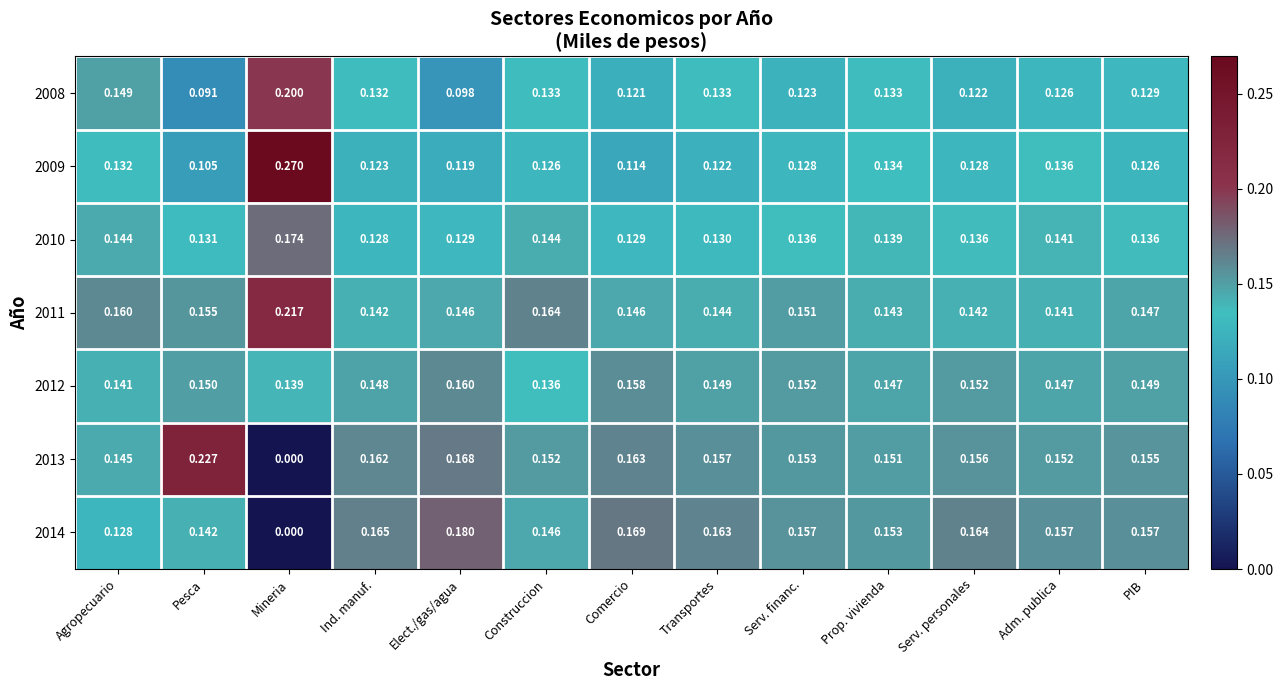

What is the total value across all series at Elect./gas/agua?

1.0